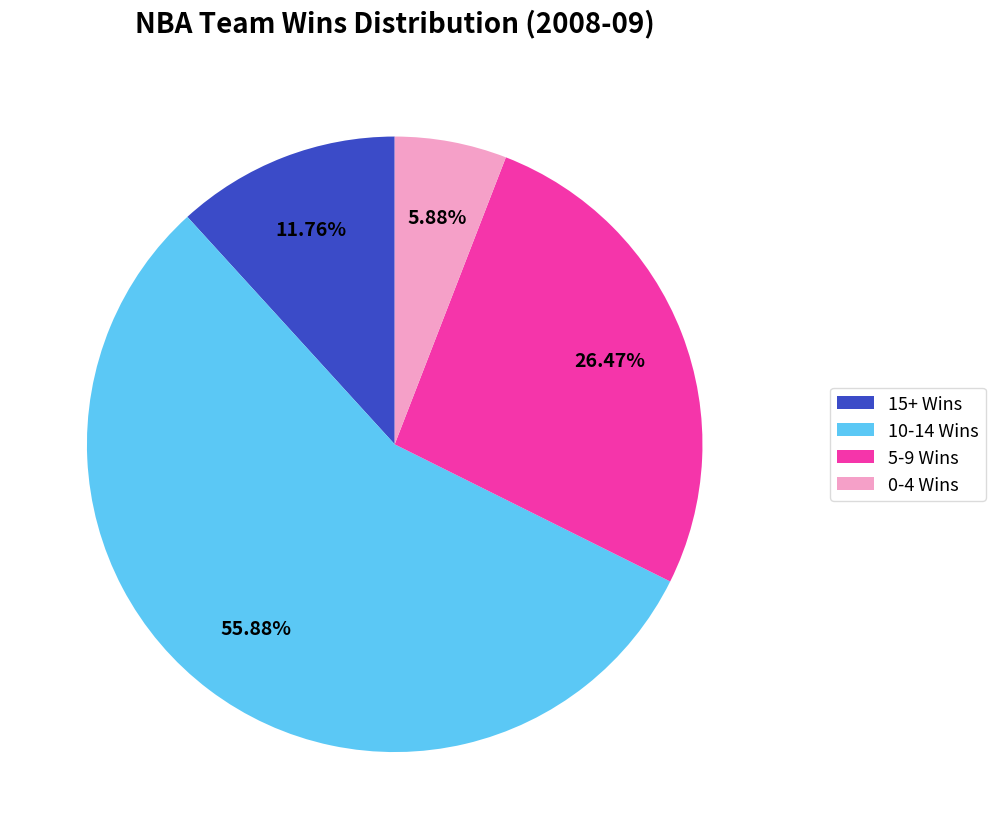

Between 0-4 Wins and 10-14 Wins, which is larger?

10-14 Wins